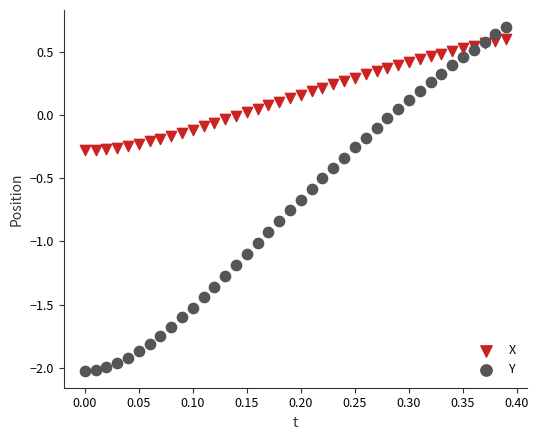

Which series reaches the minimum Y coordinate?

Y